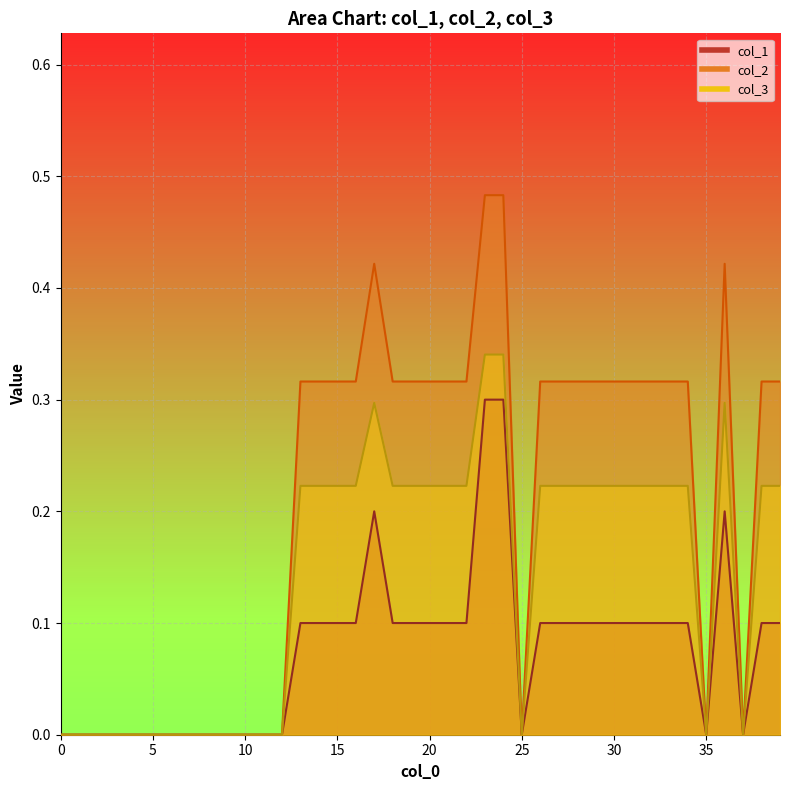

What is the value of the col_2 point at the 34th from the left?

0.3